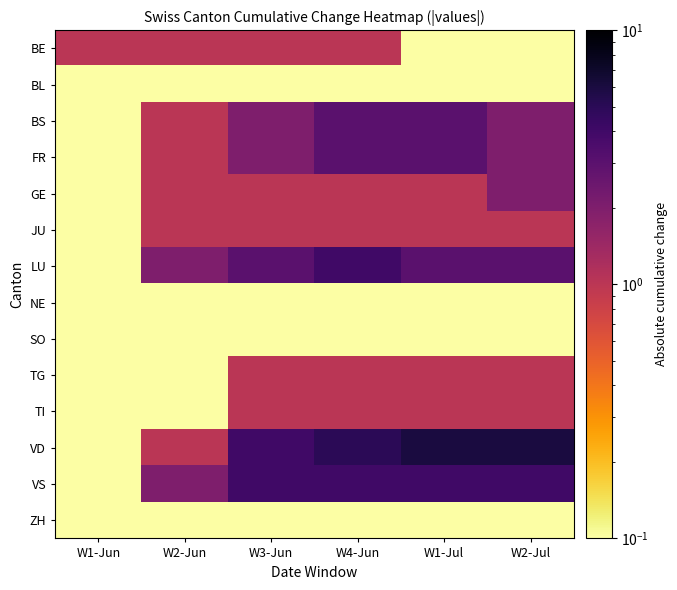

Which series has the largest total across all categories?

VD